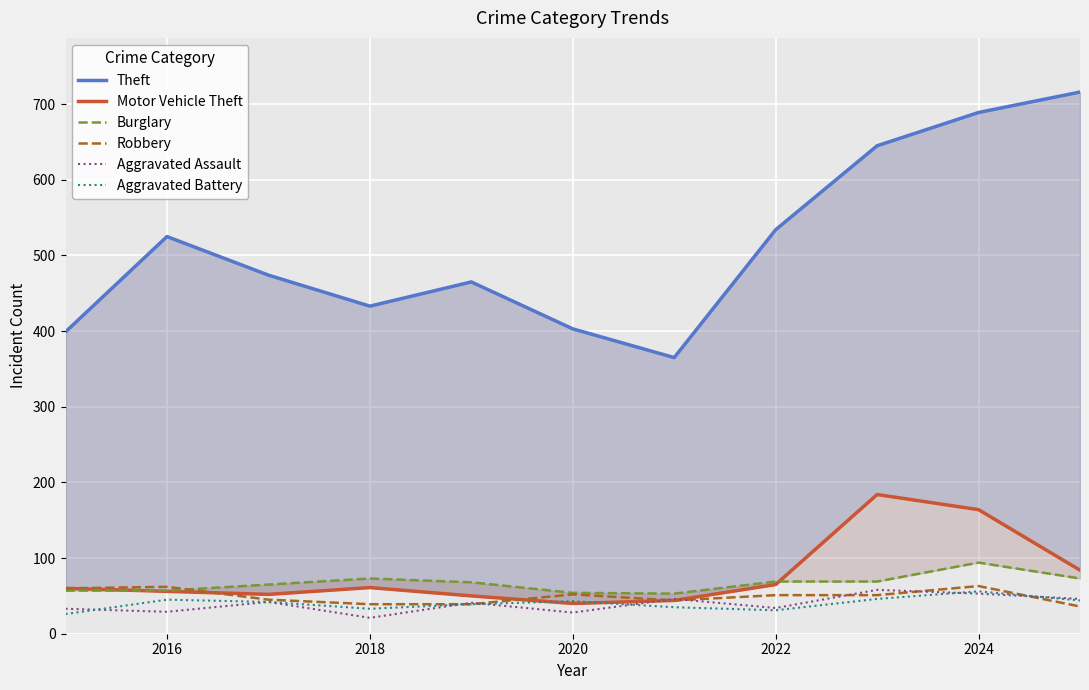

What is the sum of all Burglary values?

732